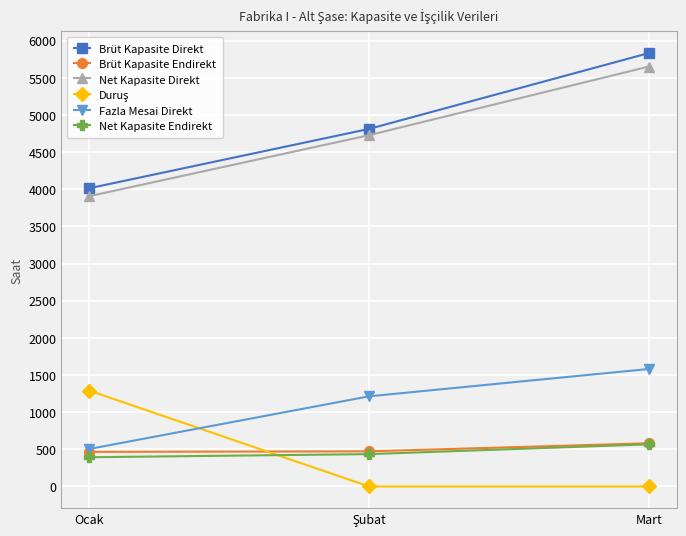

Read the Brüt Kapasite Endirekt value at Mart.

581.5